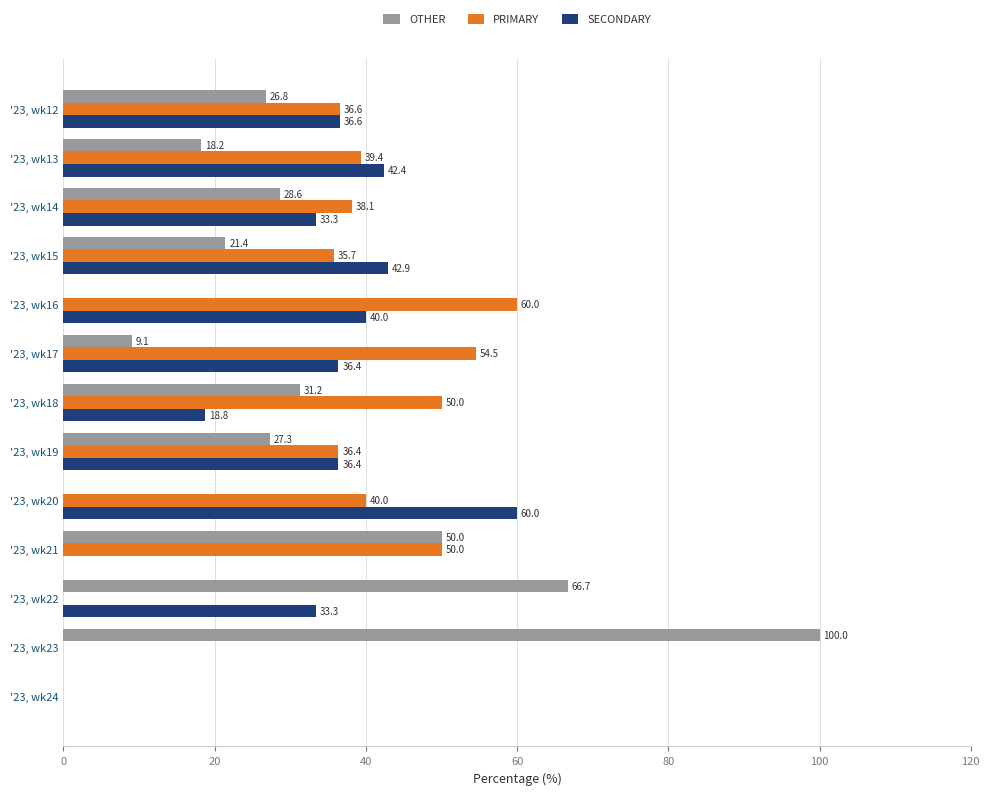

How many data points does each series have?

13